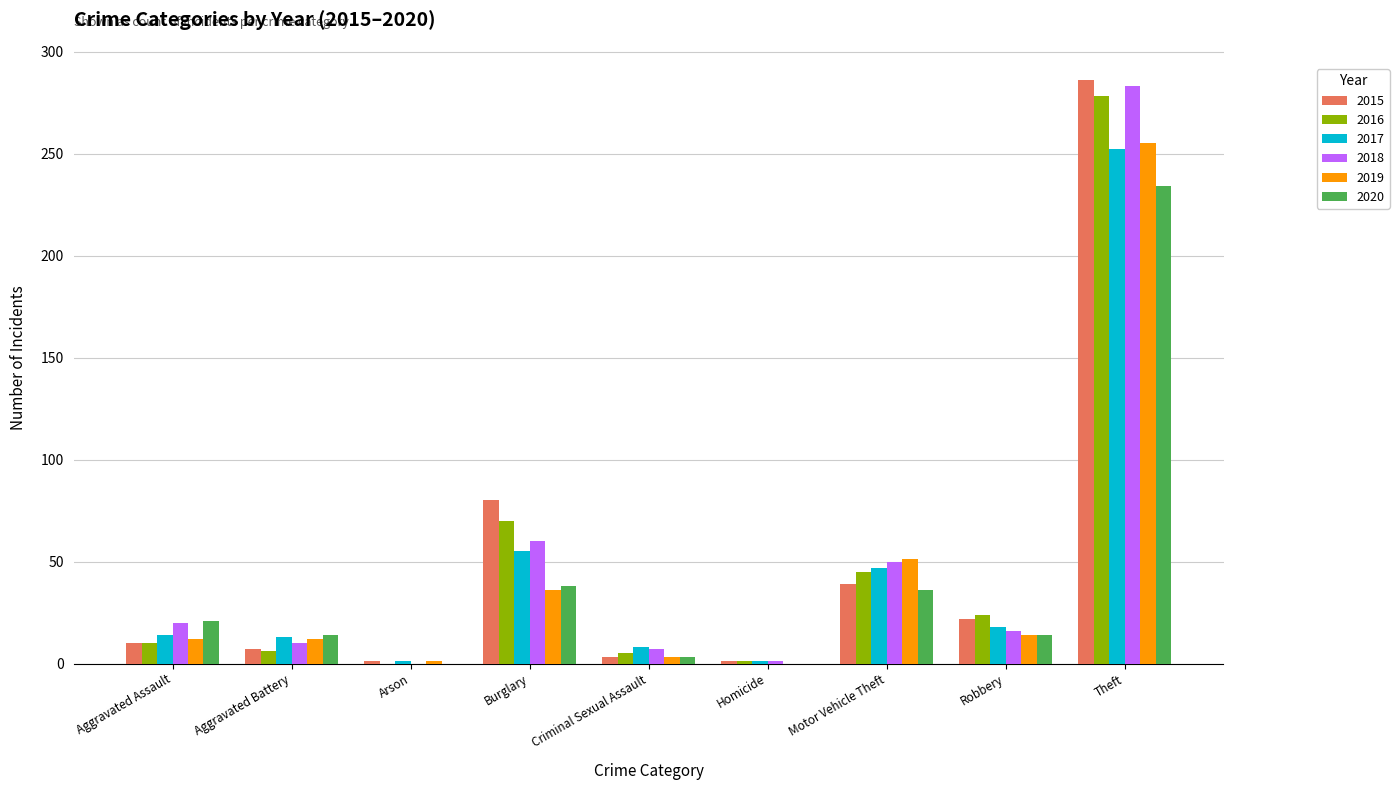

At which label is 2018 closest to 141?

Burglary